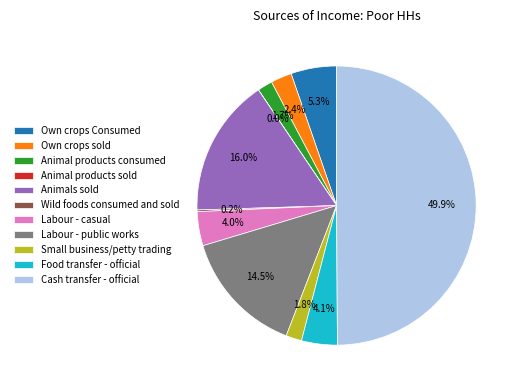

Combined, do Animal products consumed and Own crops Consumed account for over 50%?

No